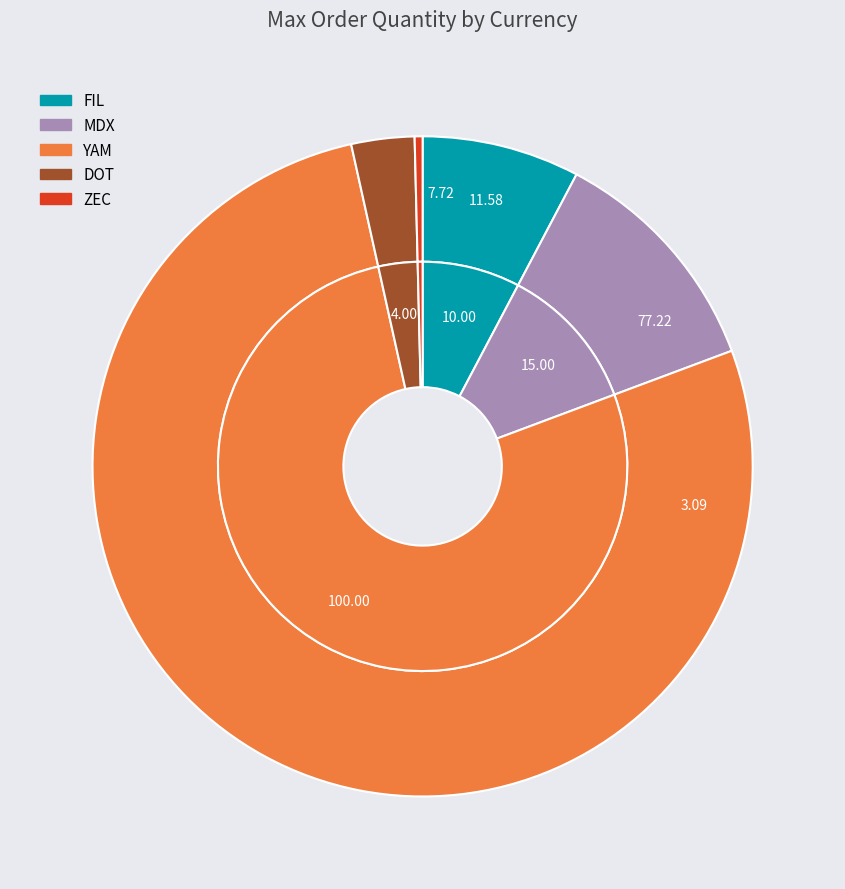

Rank the categories by value from lowest to highest.

ZEC, DOT, FIL, MDX, YAM